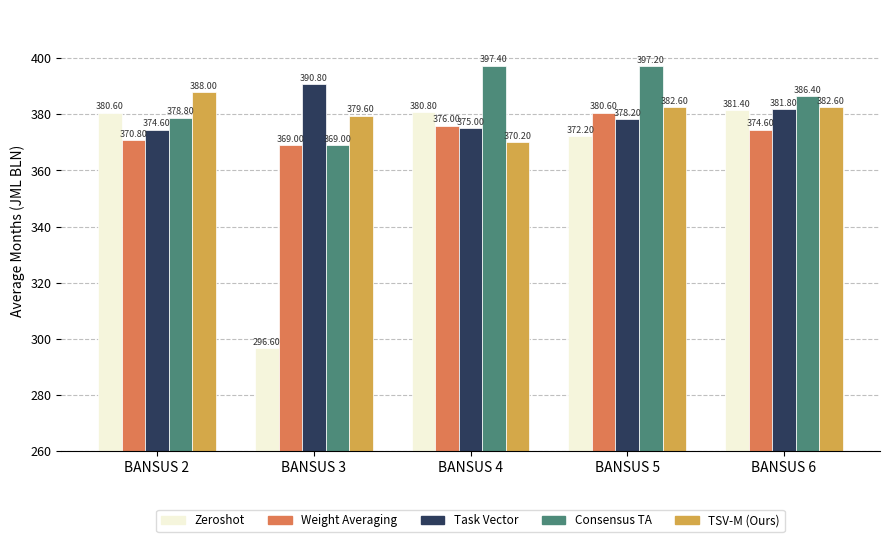

Between BANSUS 2 and BANSUS 6, which series saw the biggest shift?

Consensus TA